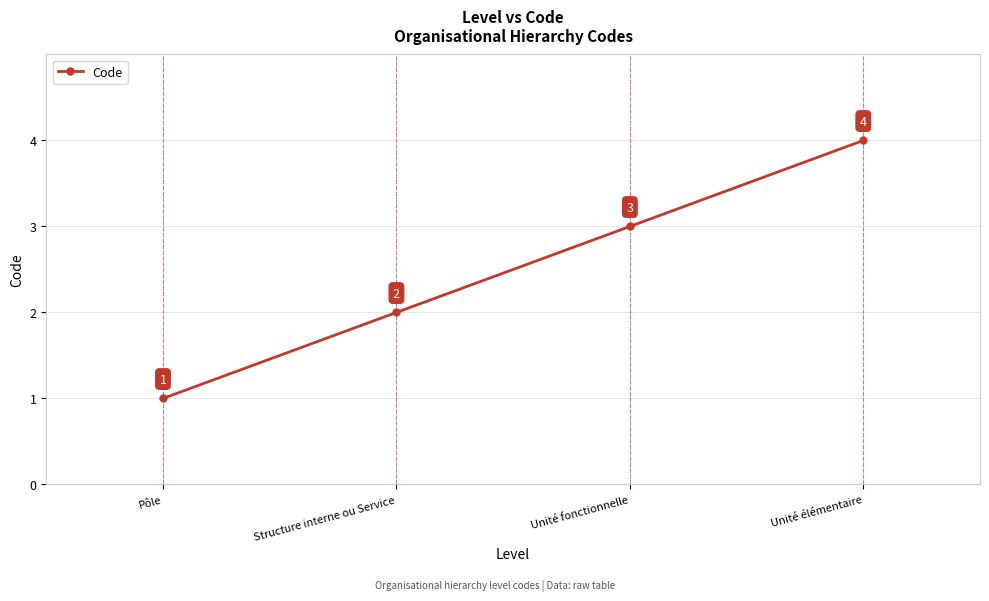

What is the label of the 3rd point from the left?

Unité fonctionnelle